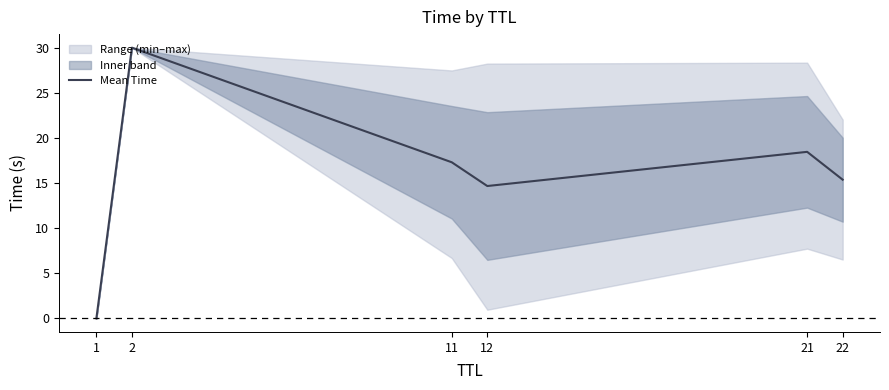

What is the sum of all values?

95.8